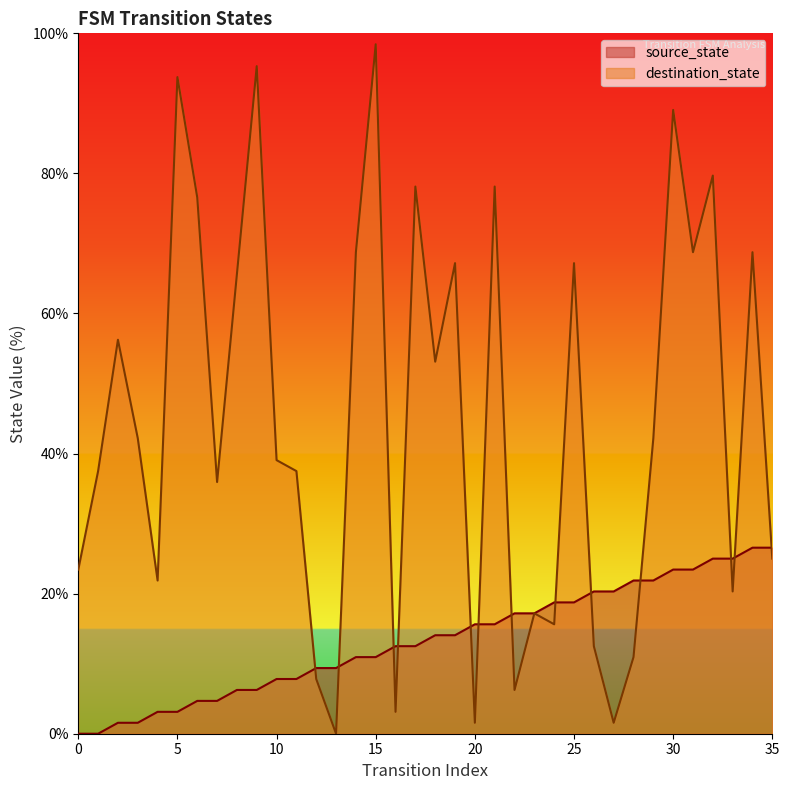

Reading left to right, list all the values displayed in this chart.

source_state: 0=0.0	1=0.0	2=1.6	3=1.6	4=3.1	5=3.1	6=4.7	7=4.7	8=6.2	9=6.2	10=7.8	11=7.8	12=9.4	13=9.4	14=10.9	15=10.9	16=12.5	17=12.5	18=14.1	19=14.1	20=15.6	21=15.6	22=17.2	23=17.2	24=18.8	25=18.8	26=20.3	27=20.3	28=21.9	29=21.9	30=23.4	31=23.4	32=25.0	33=25.0	34=26.6	35=26.6
destination_state: 0=23.4	1=37.5	2=56.2	3=42.2	4=21.9	5=93.8	6=76.6	7=35.9	8=65.6	9=95.3	10=39.1	11=37.5	12=7.8	13=0.0	14=68.8	15=98.4	16=3.1	17=78.1	18=53.1	19=67.2	20=1.6	21=78.1	22=6.2	23=17.2	24=15.6	25=67.2	26=12.5	27=1.6	28=10.9	29=42.2	30=89.1	31=68.8	32=79.7	33=20.3	34=68.8	35=25.0